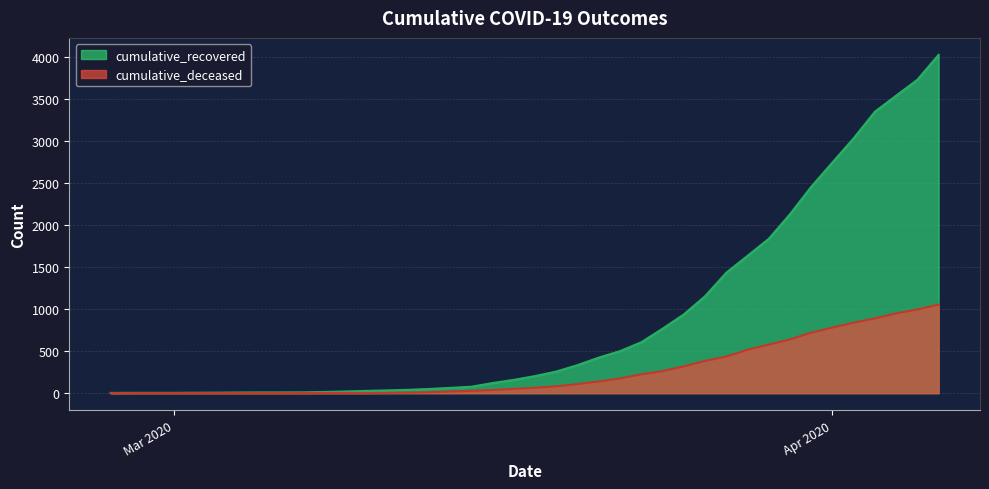

What is the difference between the second highest and second lowest values in the cumulative_recovered series?

3726